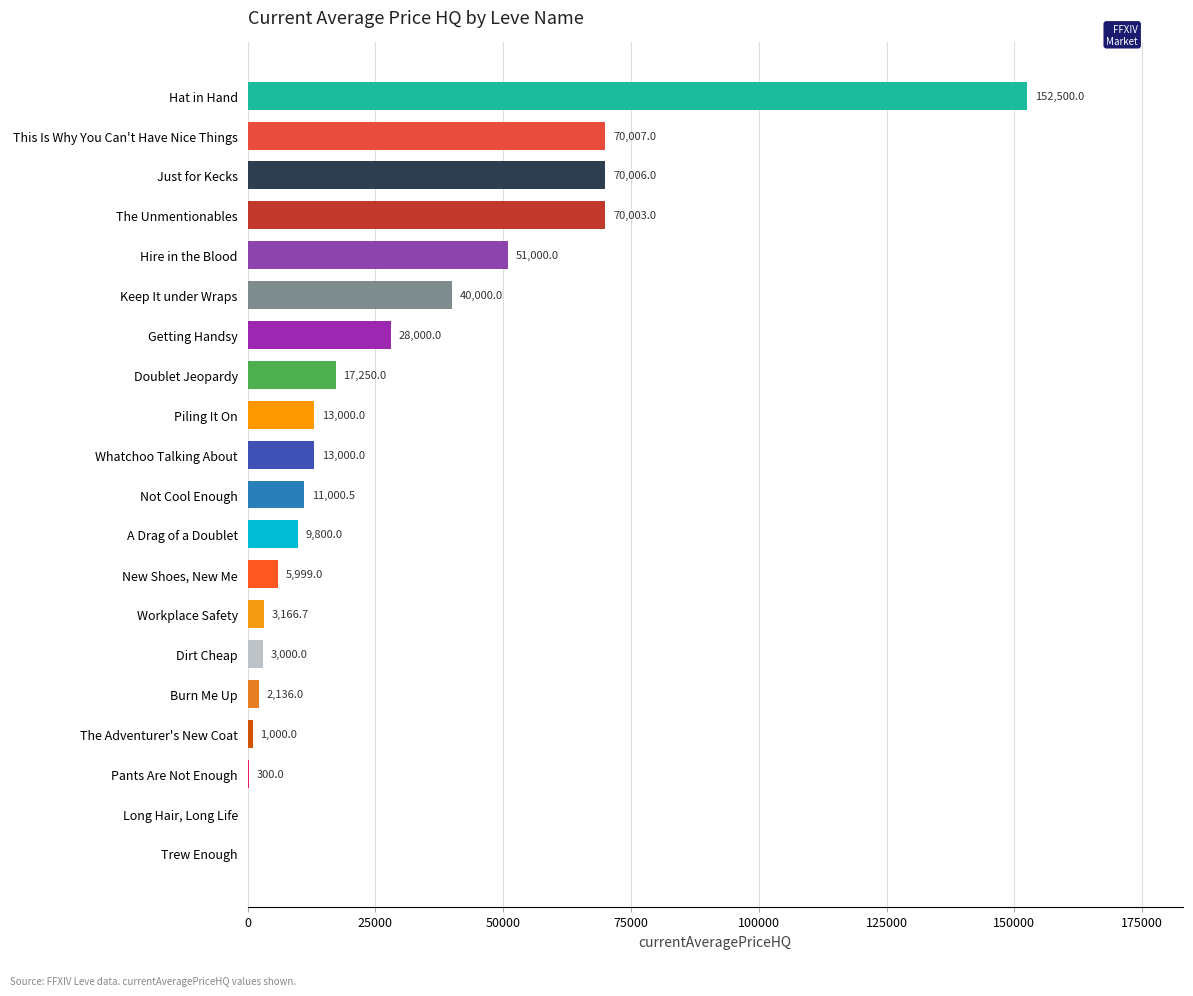

True or false: the data shows 70006.0 at Just for Kecks.

True